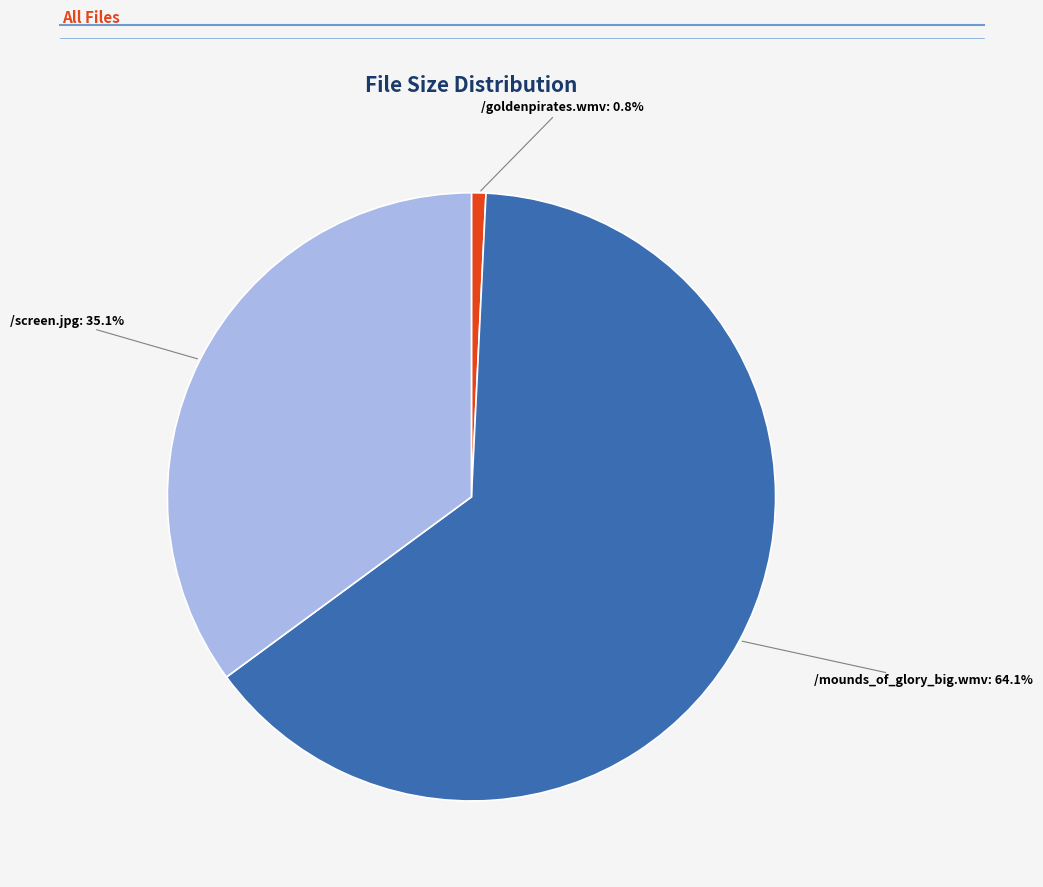

What percentage is the /mounds_of_glory_big.wmv slice, to the nearest percent?

64%